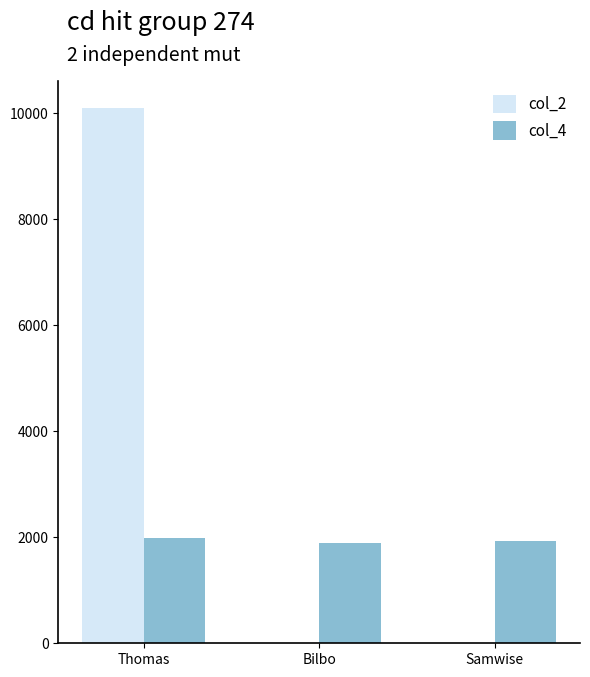

What value does the col_4 series have at Bilbo, to the nearest 5?

1900